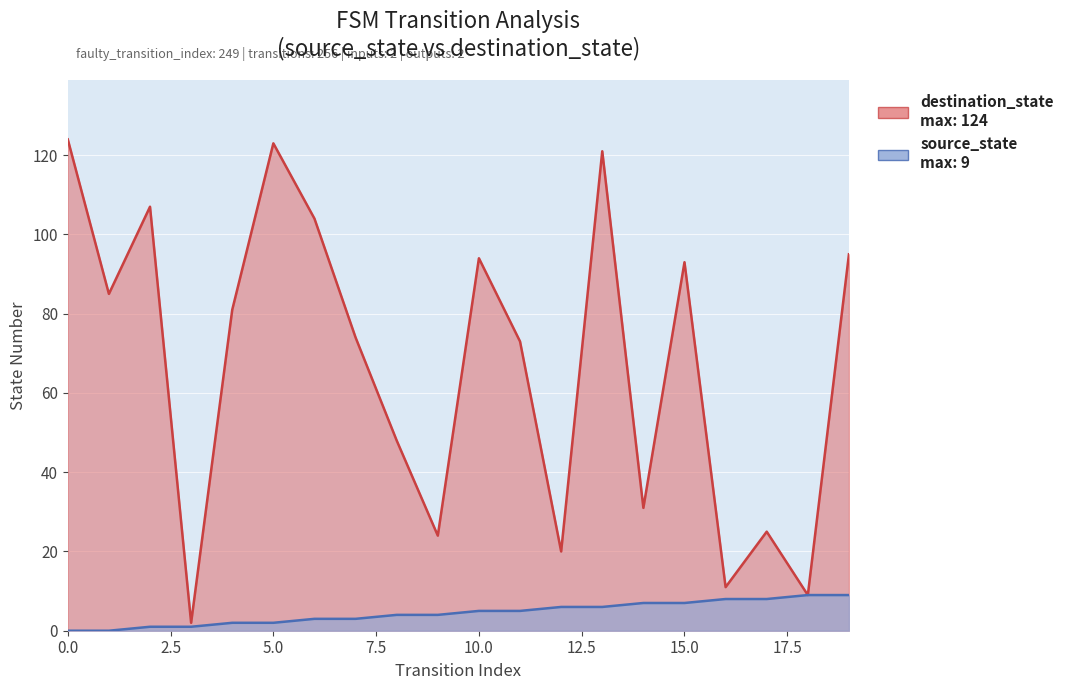

What is the difference between the highest and lowest values at 5?

121